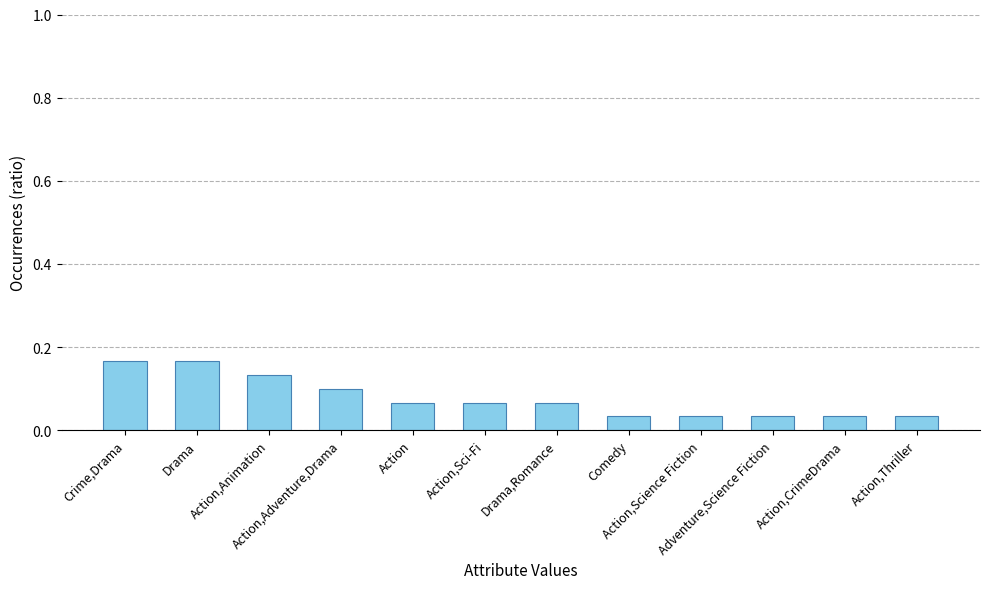

What is the sum of all values?

0.9